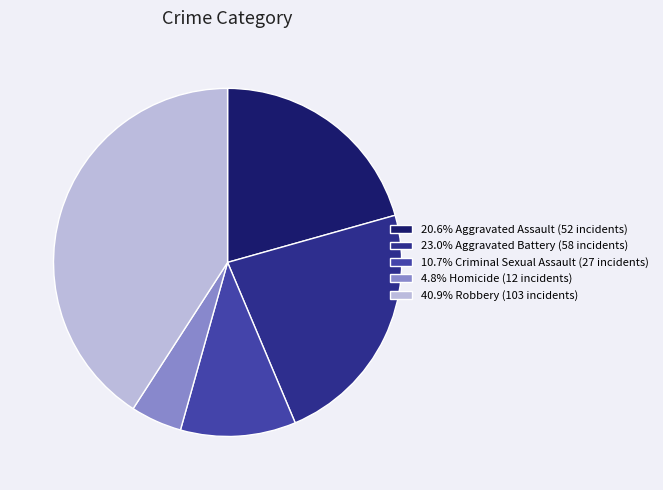

Is the sum of 23.0% Aggravated Battery (58 incidents) and 40.9% Robbery (103 incidents) greater than half?

Yes